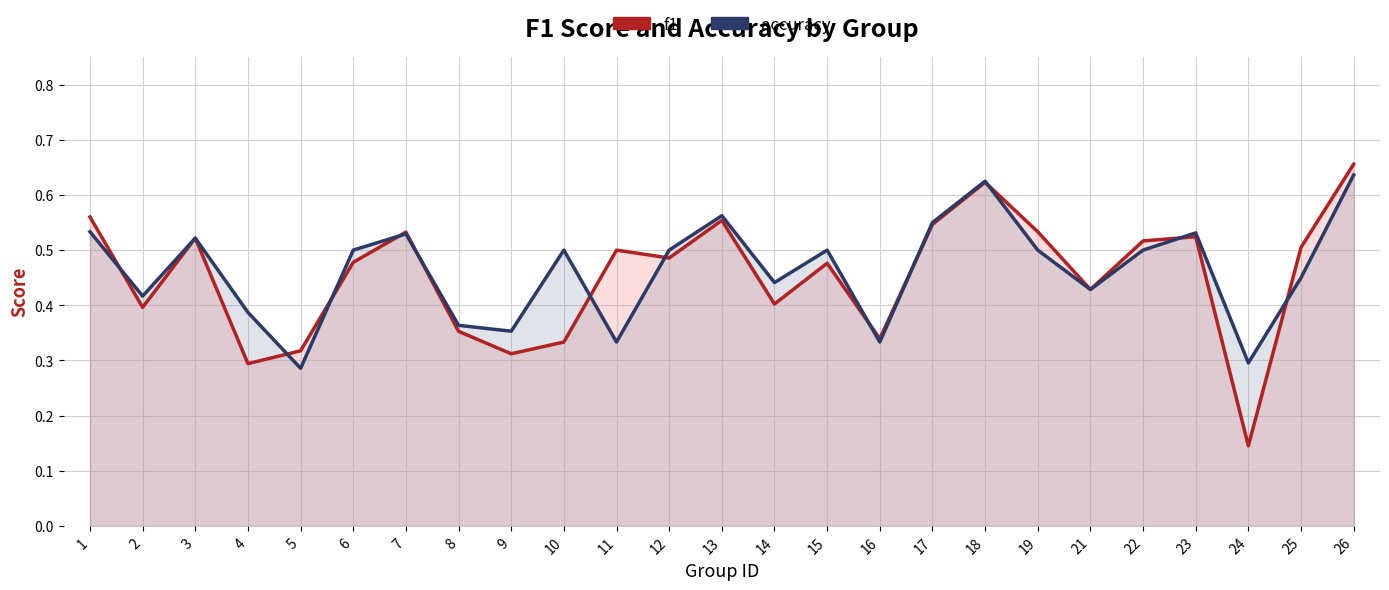

List the series in order of their overall mean, lowest first.

f1, accuracy